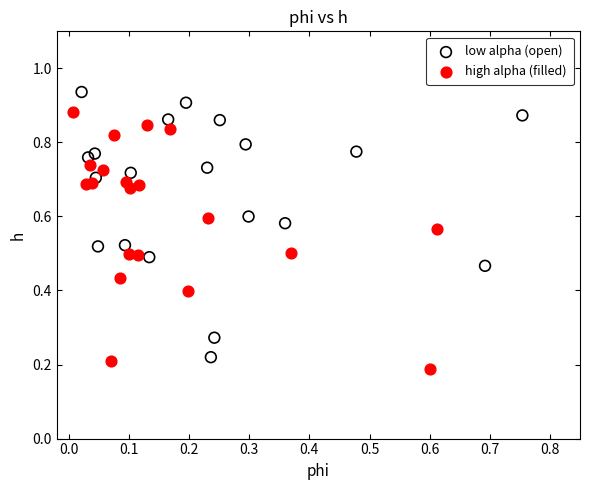

Which series contains the highest Y value?

low alpha (open)